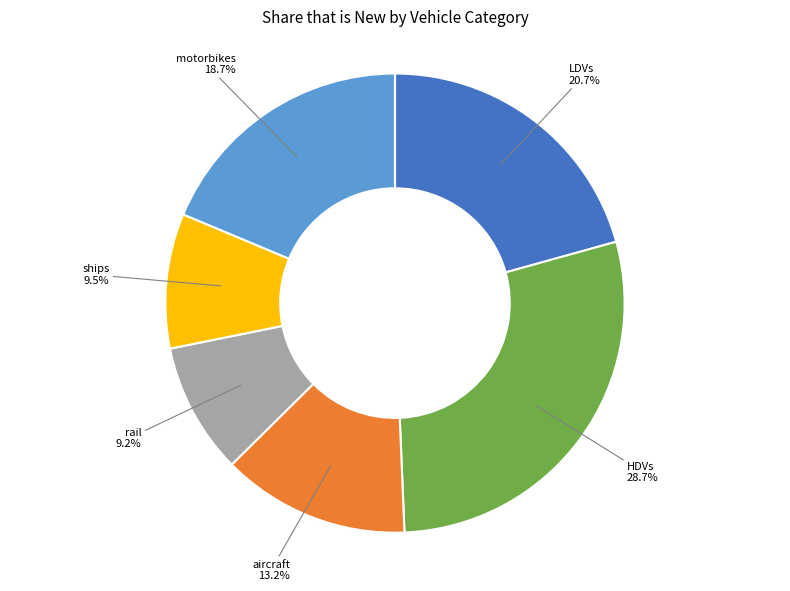

Does any single category account for the majority?

No